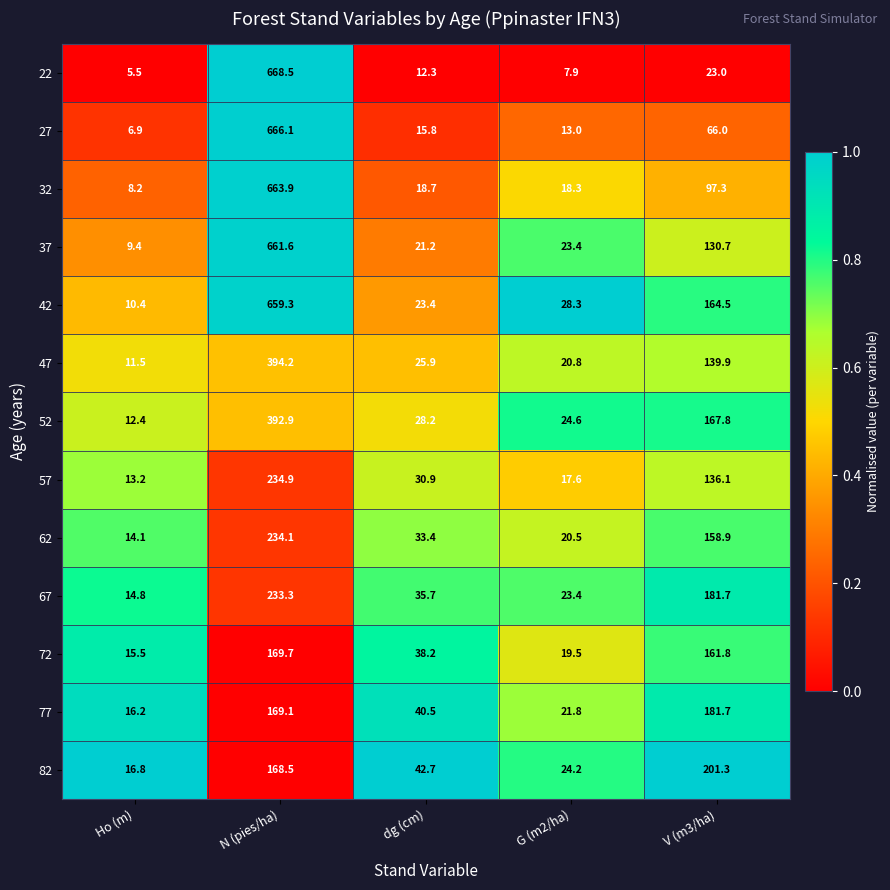

What is the average value of the 42 series?

177.2